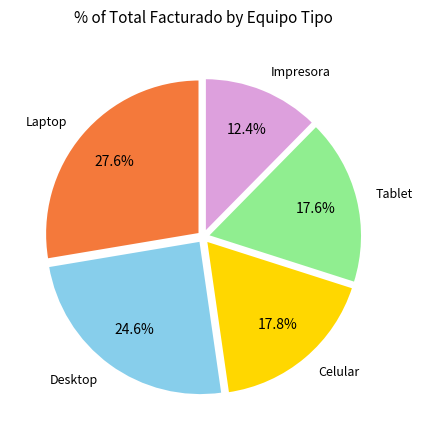

How many segments does this pie chart have?

5